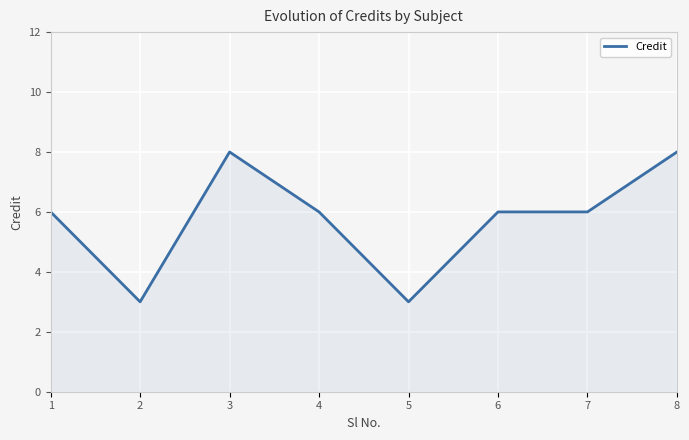

What is the average value?

6